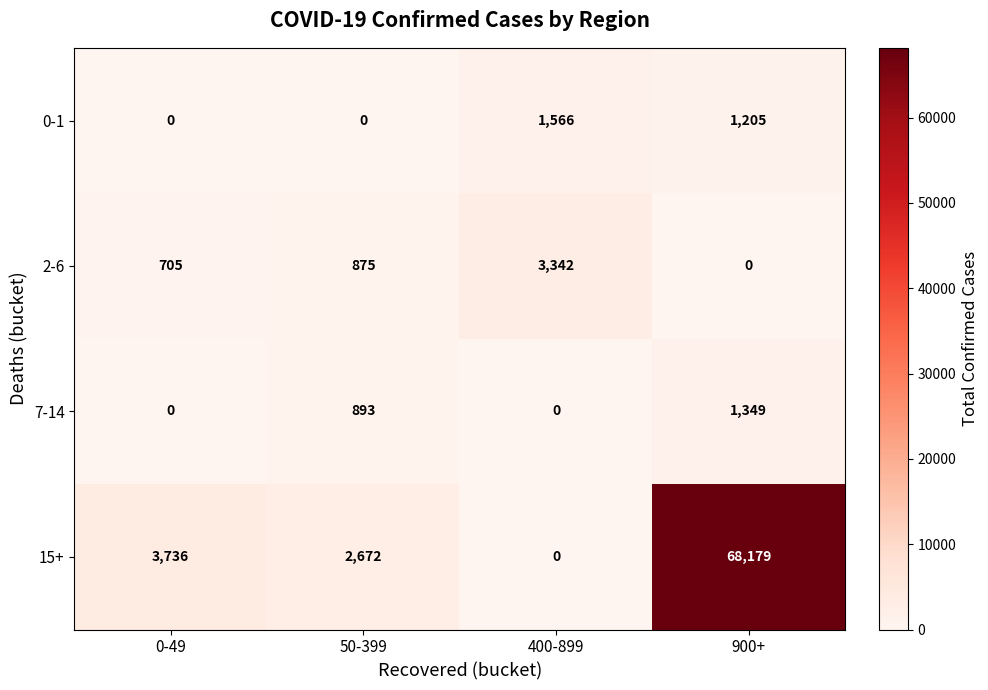

How many data points does each series have?

4